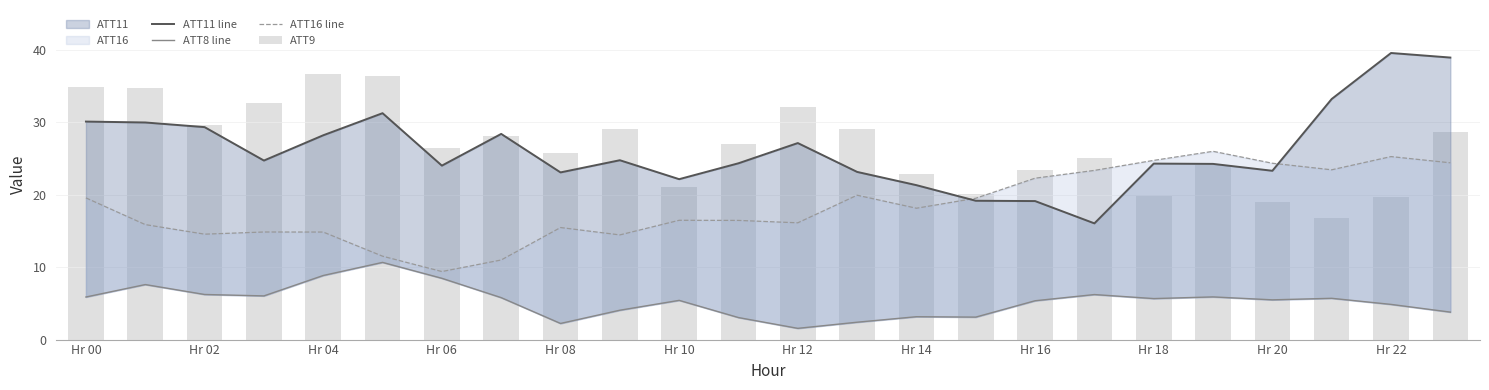

At which category does the chart reach its peak across all series?

Hr 22